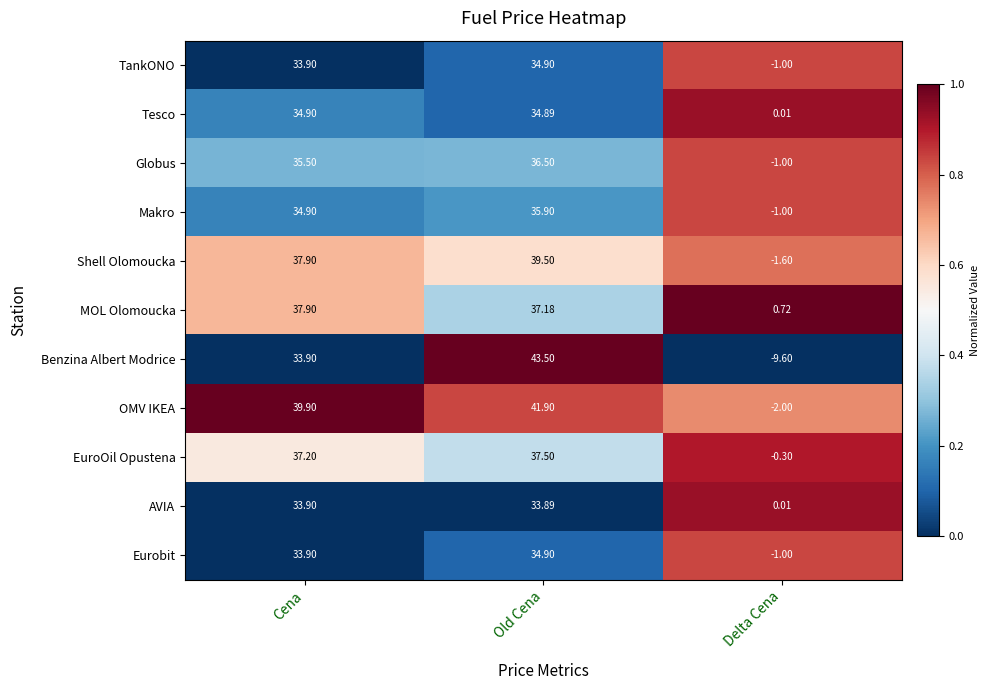

List the labels in order of Tesco value, largest first.

Cena, Old Cena, Delta Cena